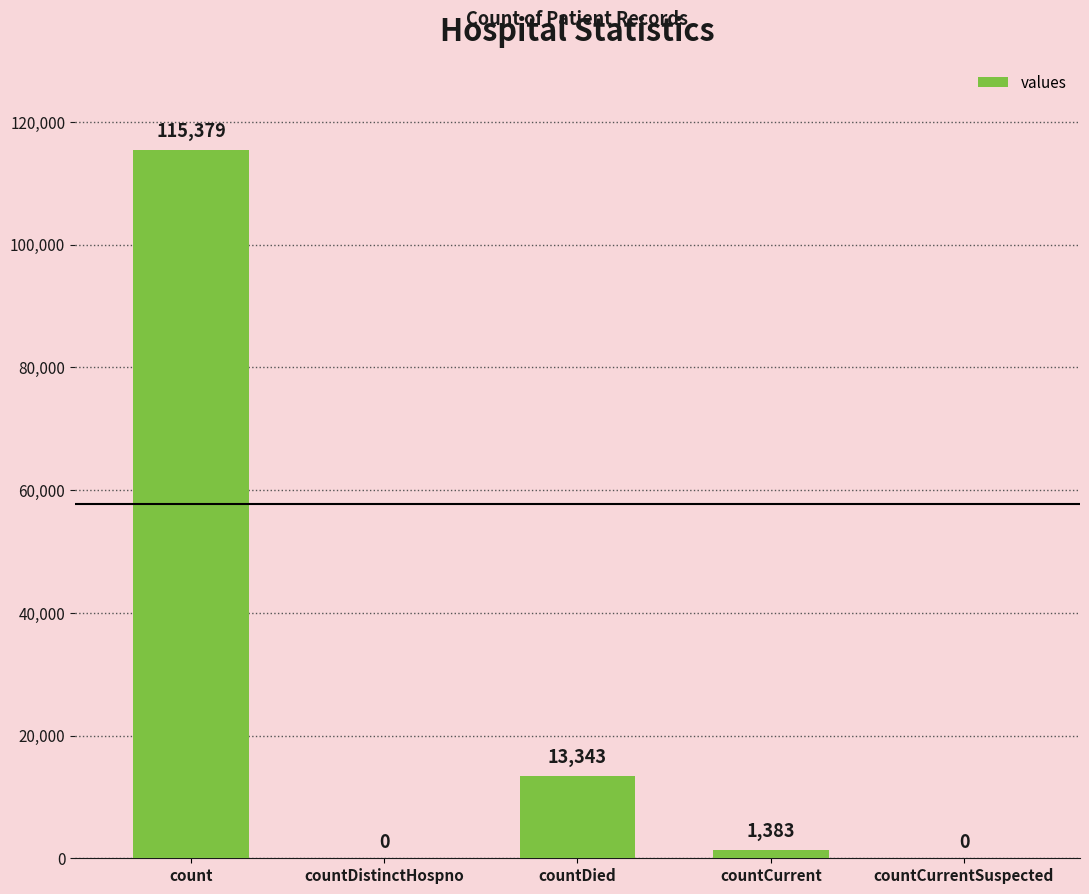

The value at count is 115379. True or false?

True